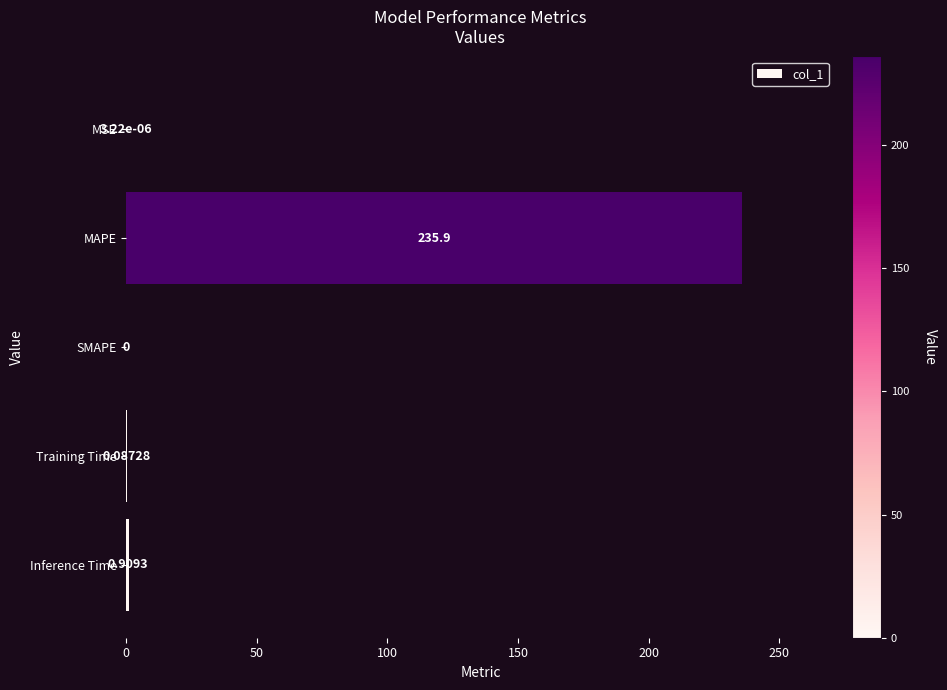

At which label is the value closest to 117?

Inference Time